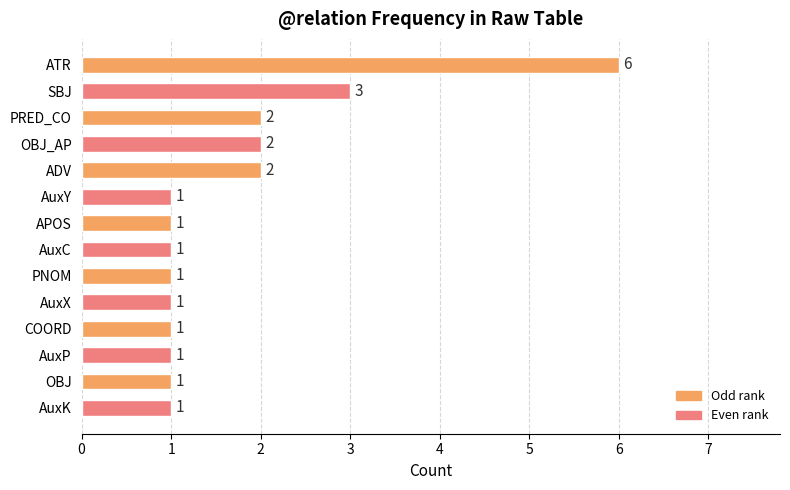

What is the difference between the maximum and minimum values?

5